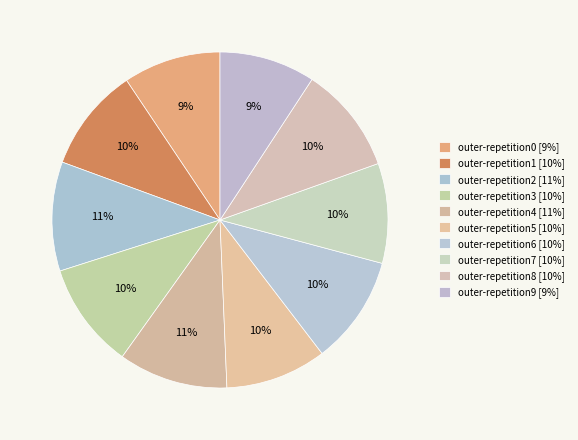

Combined, do outer-repetition6 and outer-repetition3 account for over 50%?

No